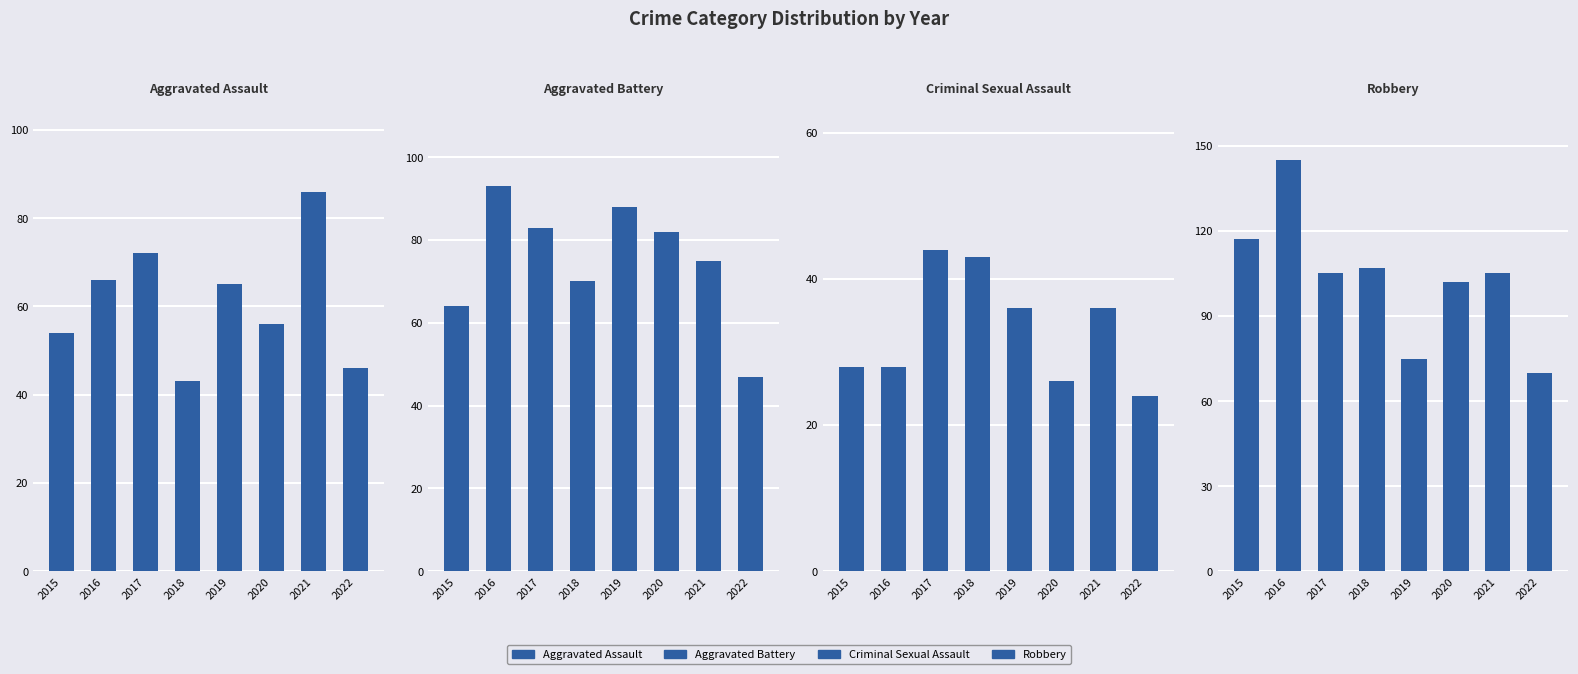

Are the bars horizontal?

No